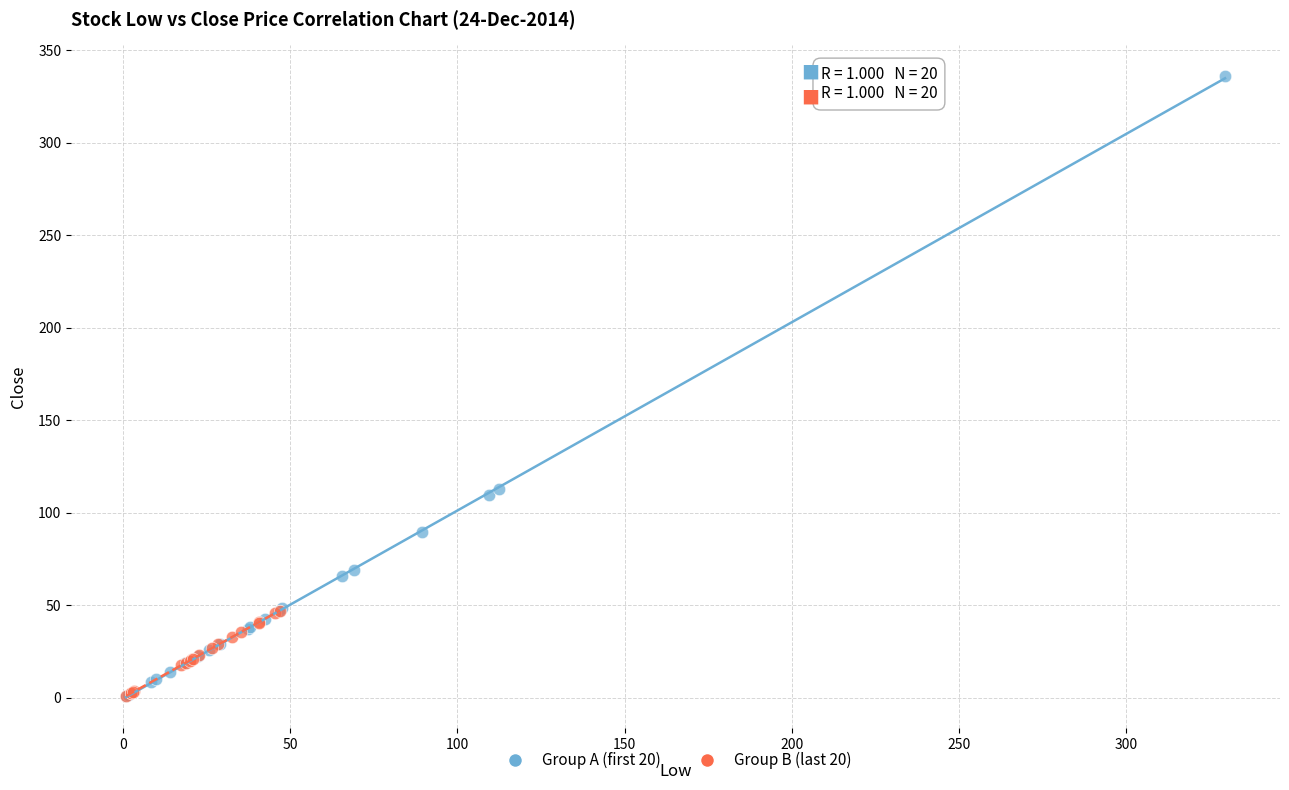

Which series contains the highest Y value?

Group A (first 20)